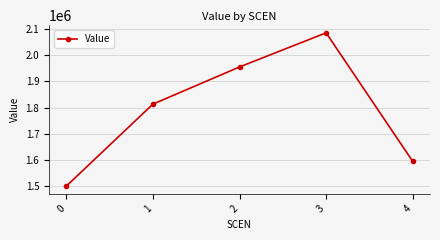

What is the sum of the values at 1 and 3?

3897043.7